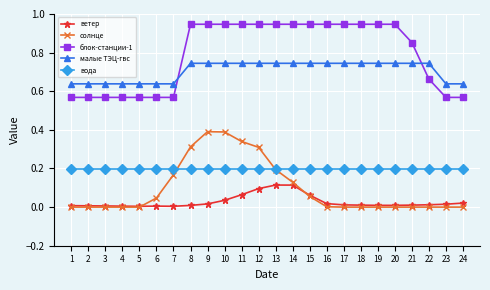

How many lines are shown in the chart?

5